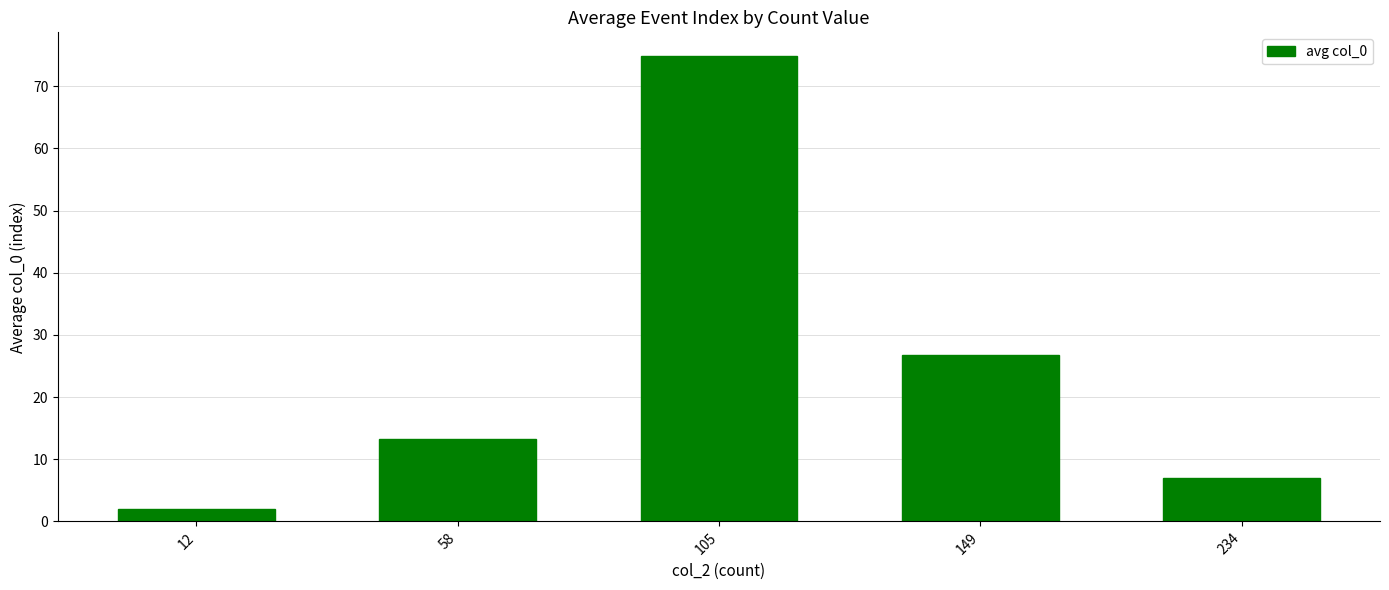

Rank the categories by value from lowest to highest.

12, 234, 58, 149, 105